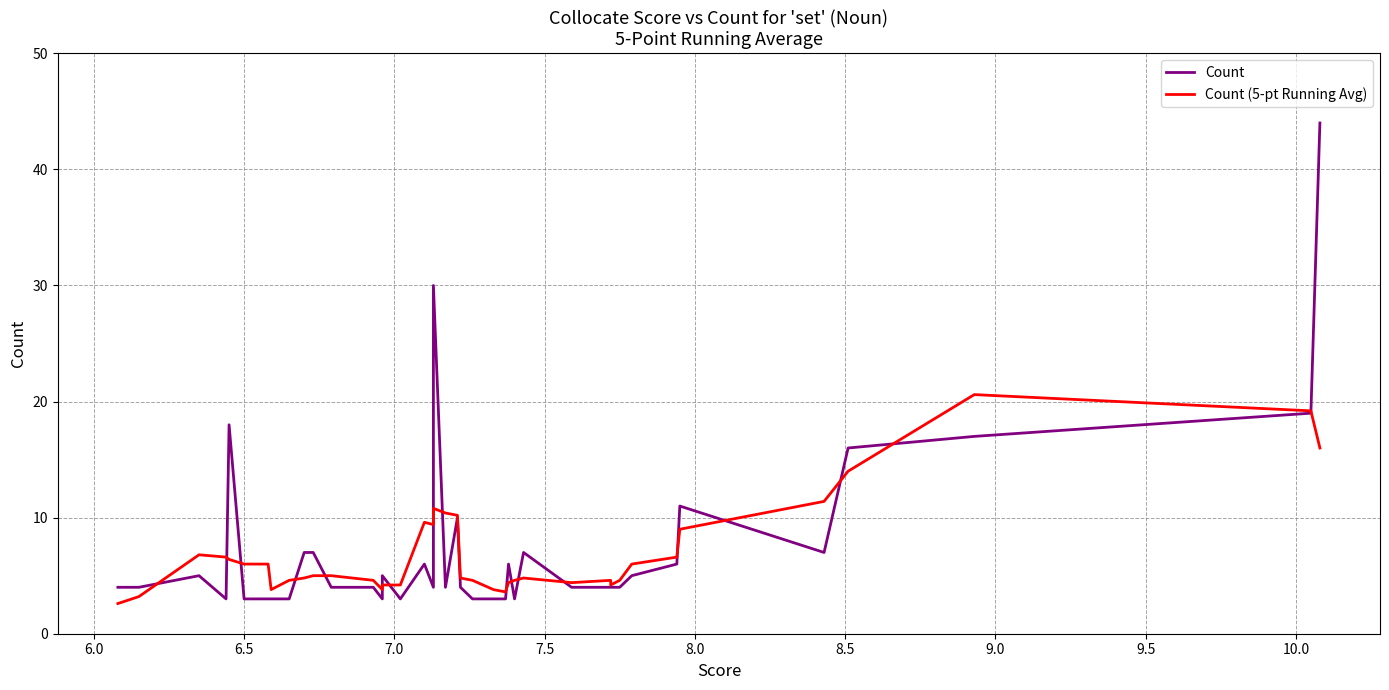

How many interior local valleys does the Count (5-pt Running Avg) series have?

6